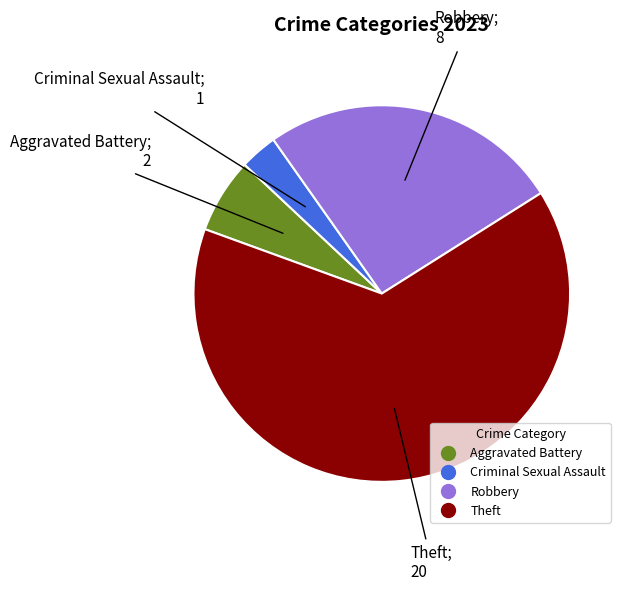

Rank the categories by value from highest to lowest.

Theft, Robbery, Aggravated Battery, Criminal Sexual Assault